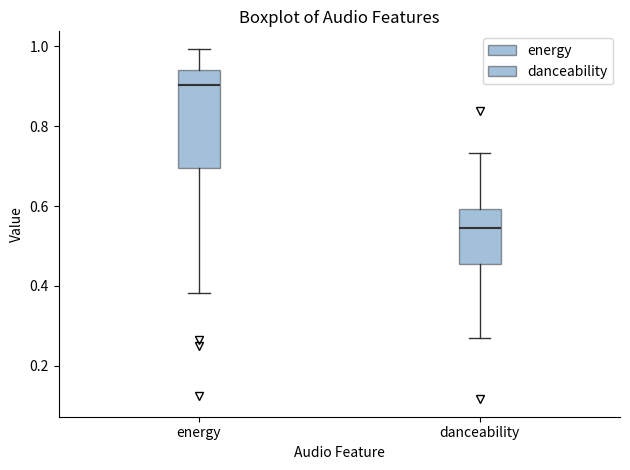

Where does the upper whisker of the box for danceability end on the y-axis? The values are not printed on the chart, so give them approximately, as read against the axis.

0.74